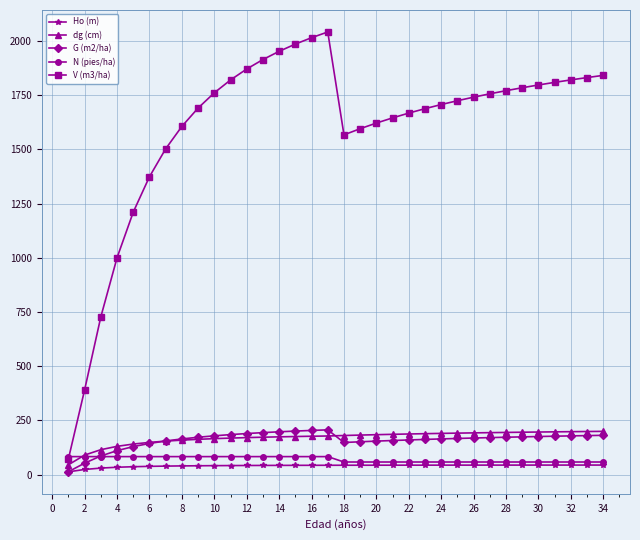

Which series has the largest range (max minus min)?

V (m3/ha)